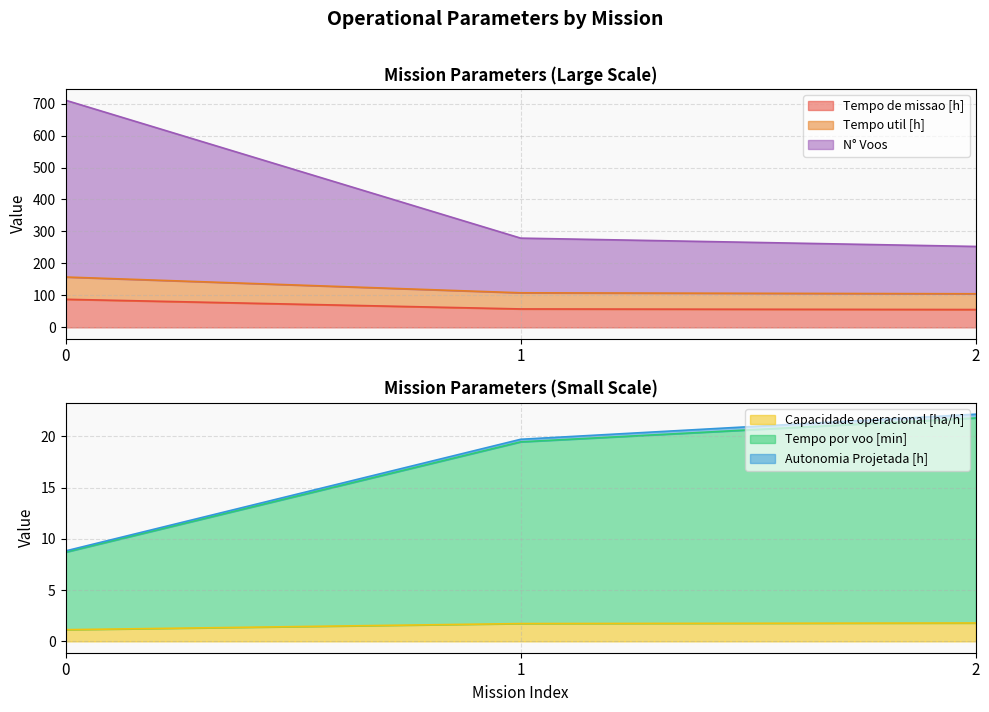

What is the value of the N° Voos point at the 2nd from the left?

279.1